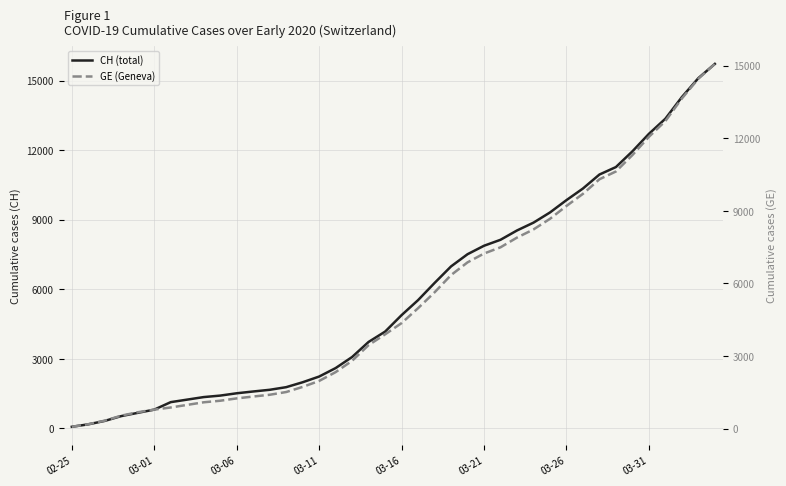

Which series has the largest range (max minus min)?

CH